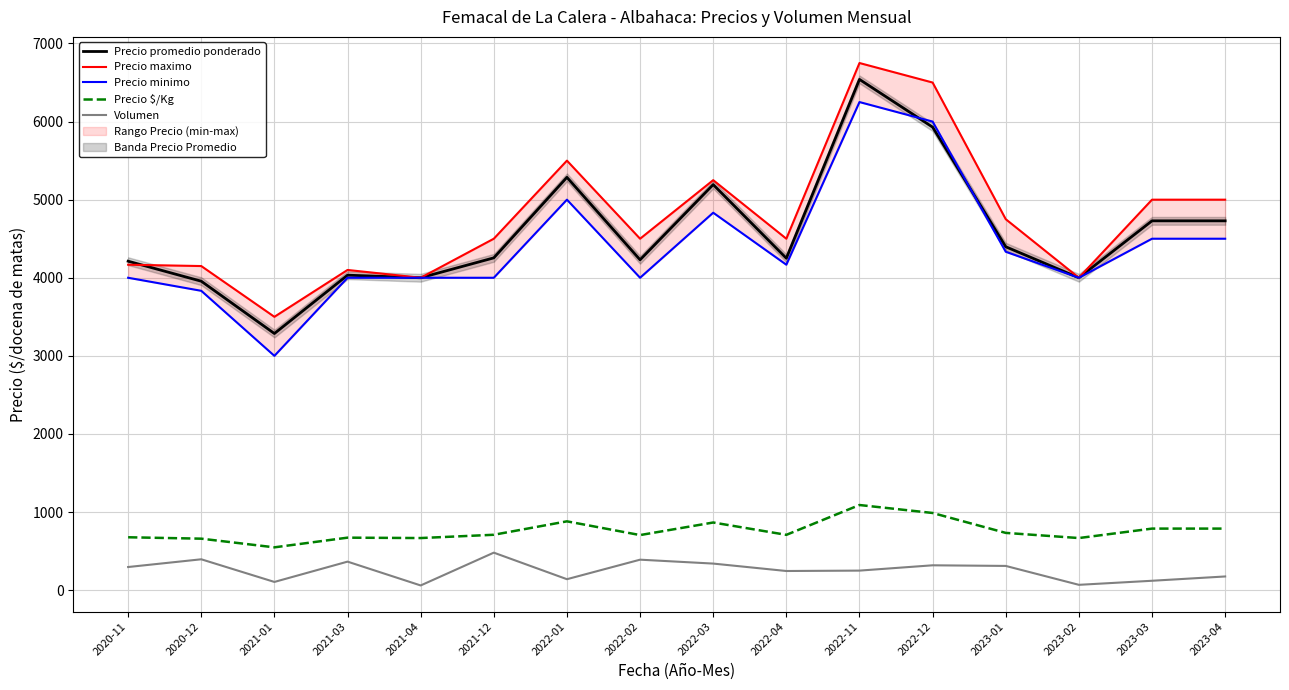

Which series has the largest total across all categories?

Precio maximo